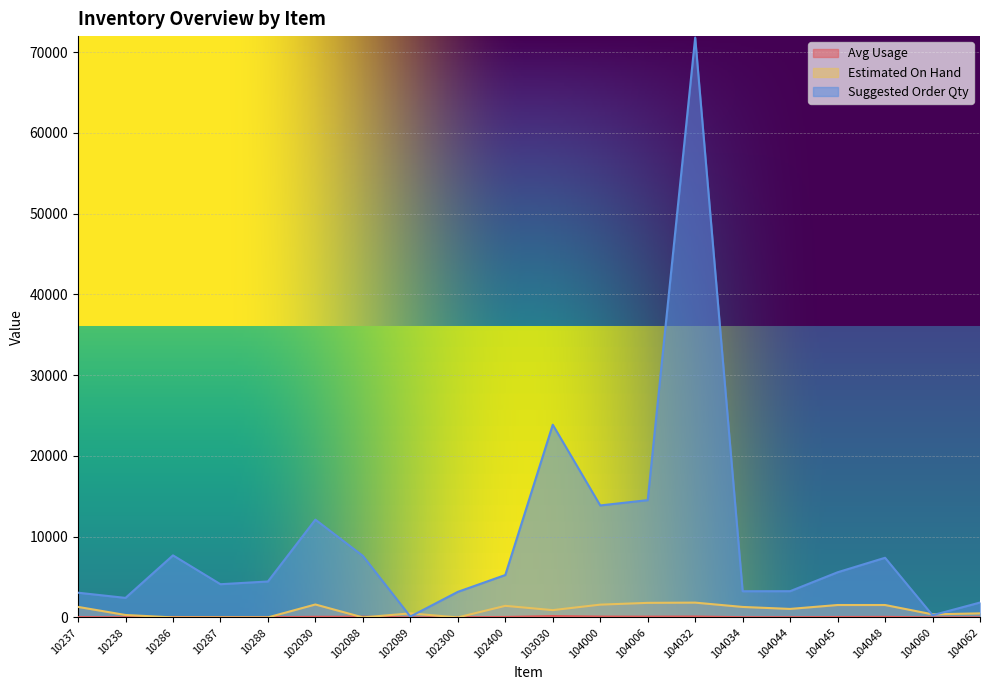

Between 104006 and 104060, which is larger?

104006